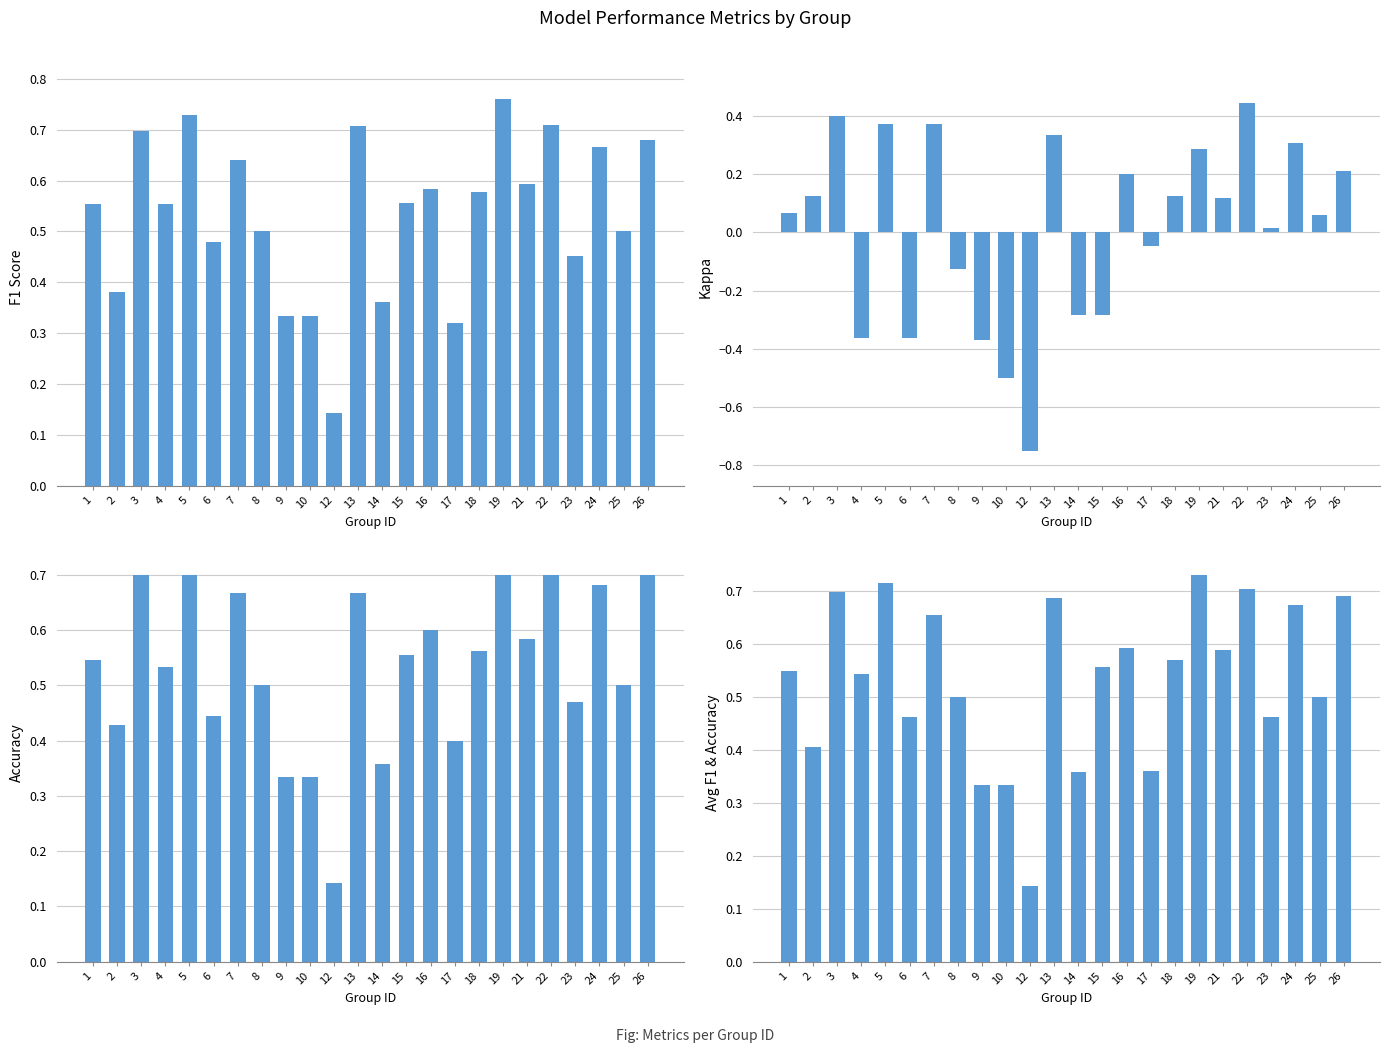

Count the Avg F1 & Accuracy values in the range 0 to 1.

24